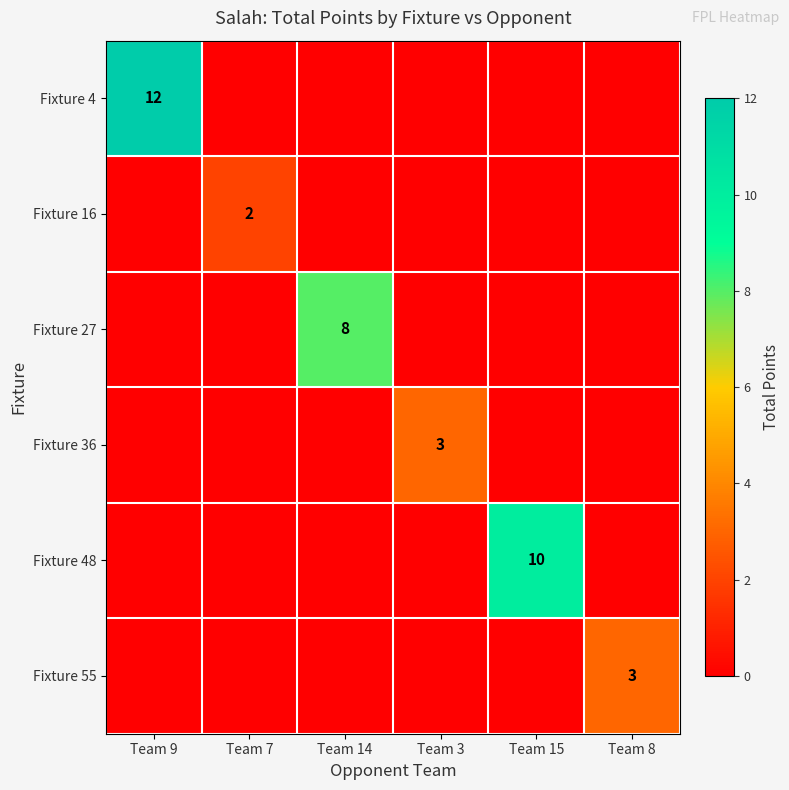

What is the maximum value shown in the chart?

12